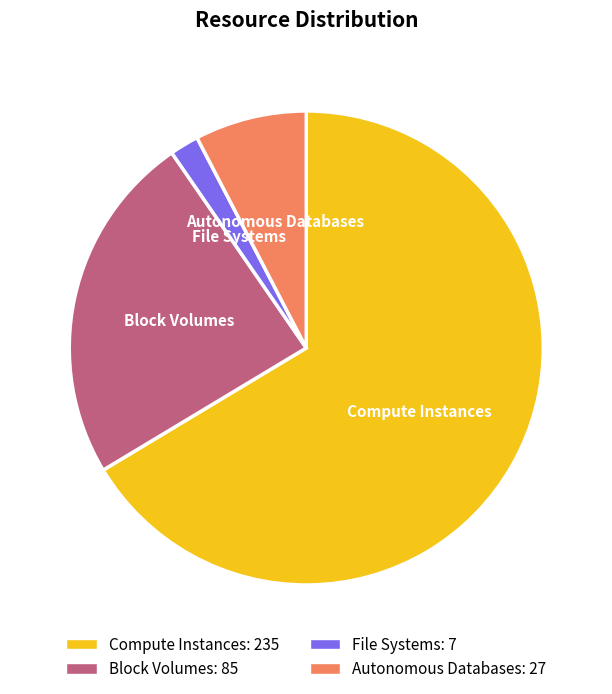

Which category accounts for the majority?

Compute Instances